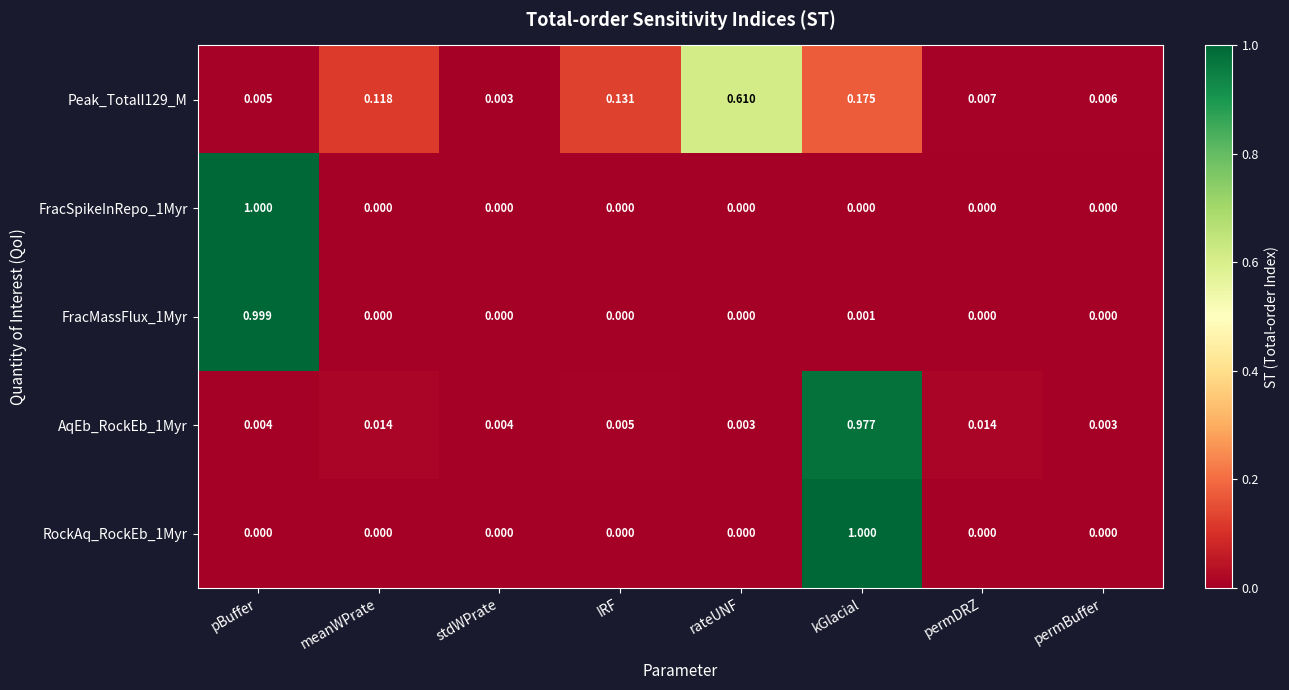

Is the value of AqEb_RockEb_1Myr at permBuffer greater than the value of Peak_TotalI129_M at IRF?

No